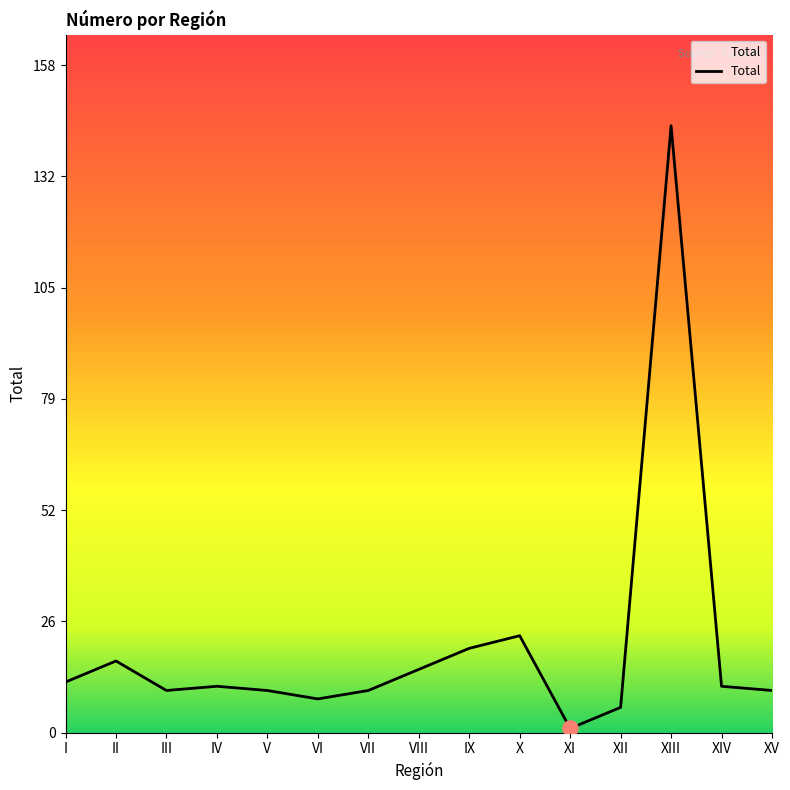

What is the ratio of the value at XII to the value at XIV?

0.5